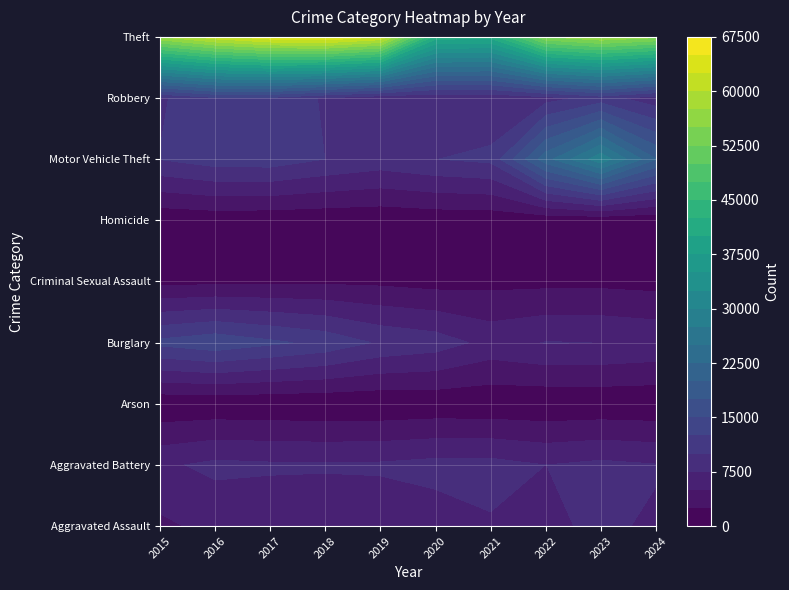

Which series changed the most between 2015 and 2021?

Theft